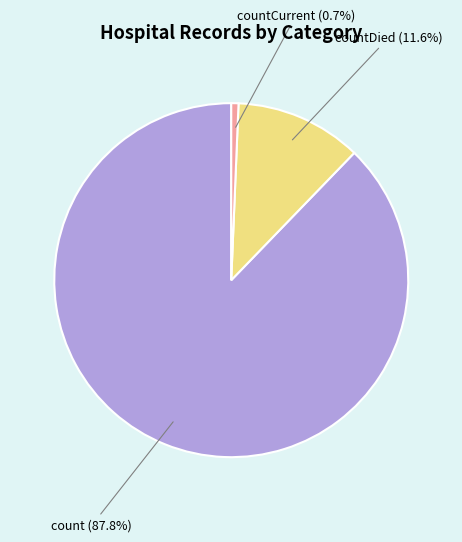

How many slices are in this pie chart?

3